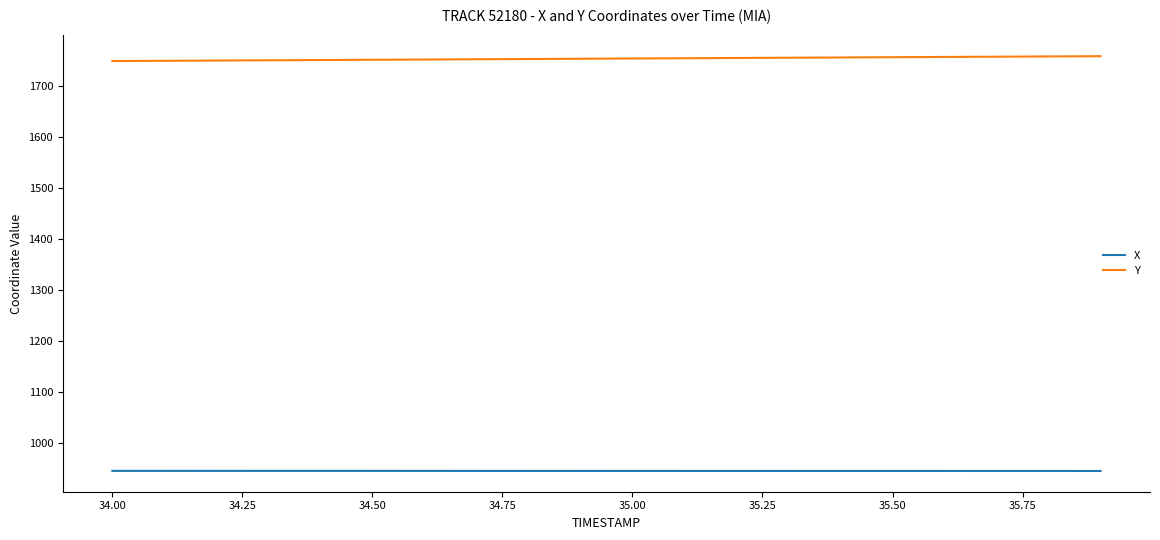

What is the minimum value shown in the chart?

945.7